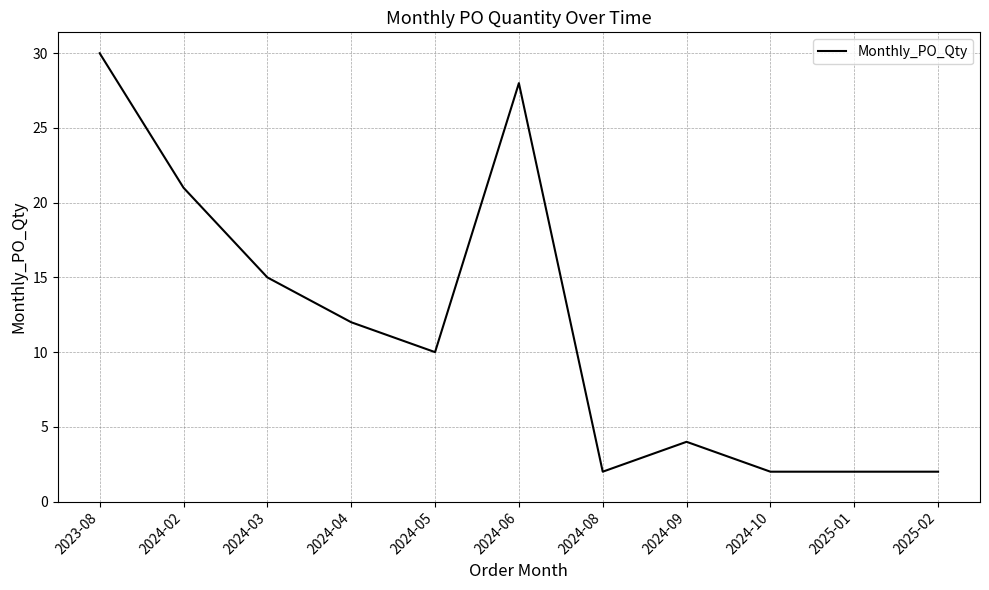

How many lines are shown in the chart?

1